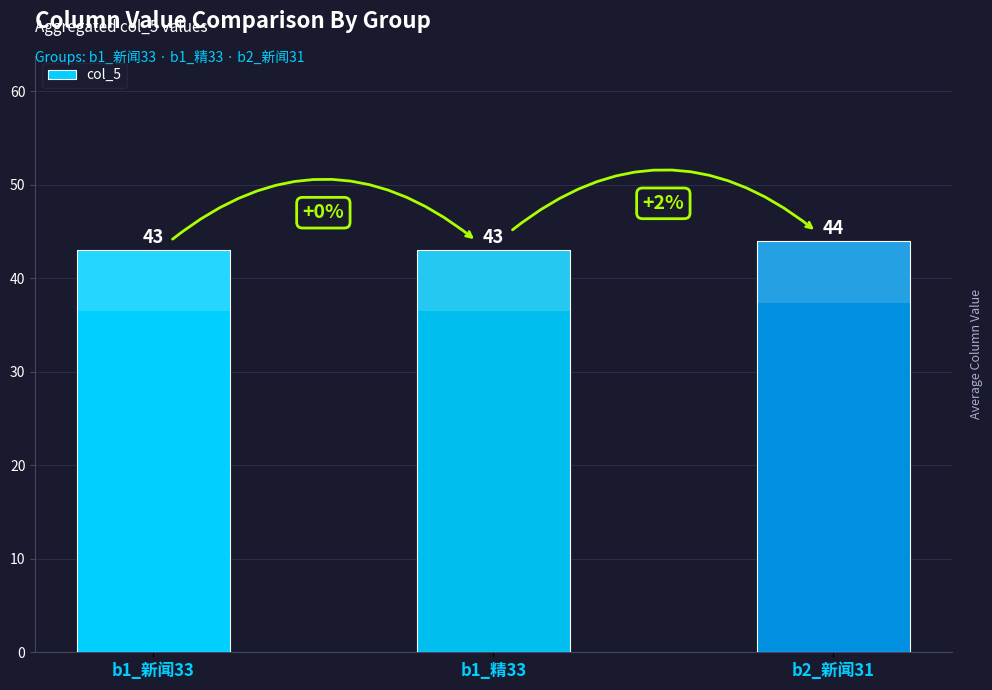

Where is the data nearest to the value 43?

b1_新闻33